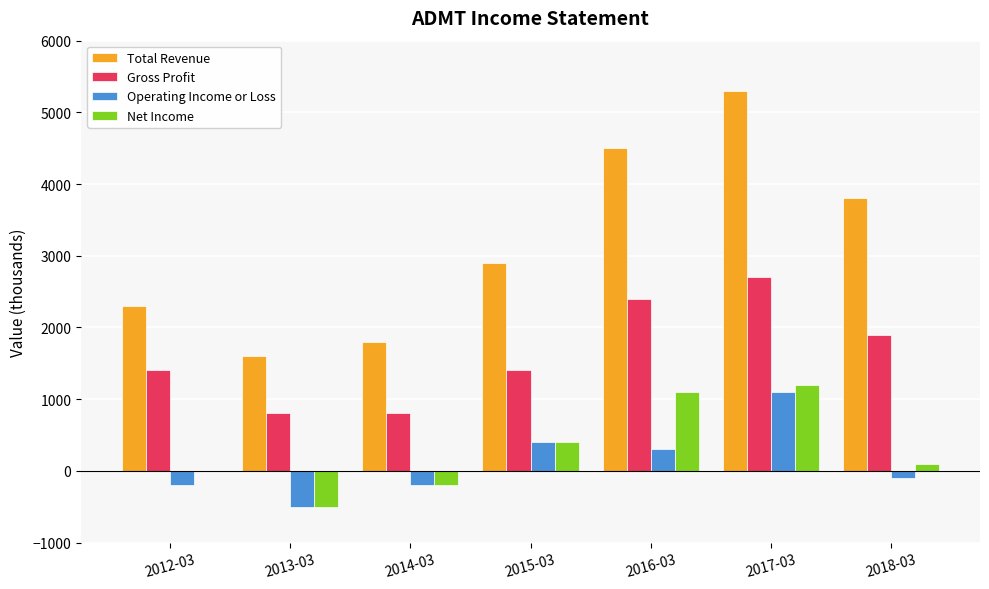

What is the highest value of the Gross Profit series?

2700